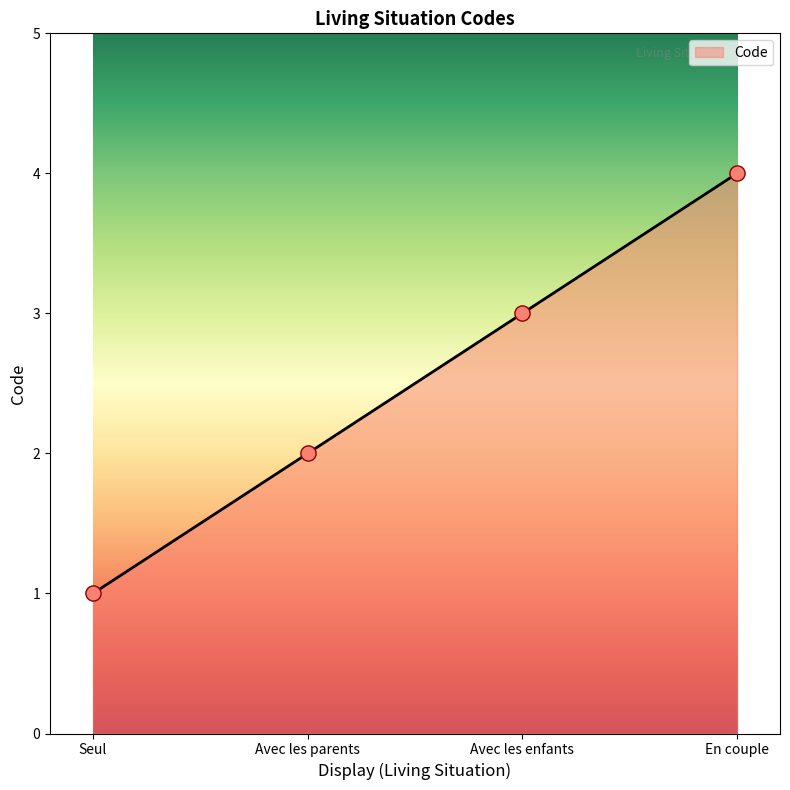

What is the ratio of the value at Avec les enfants to the value at Avec les parents?

1.5